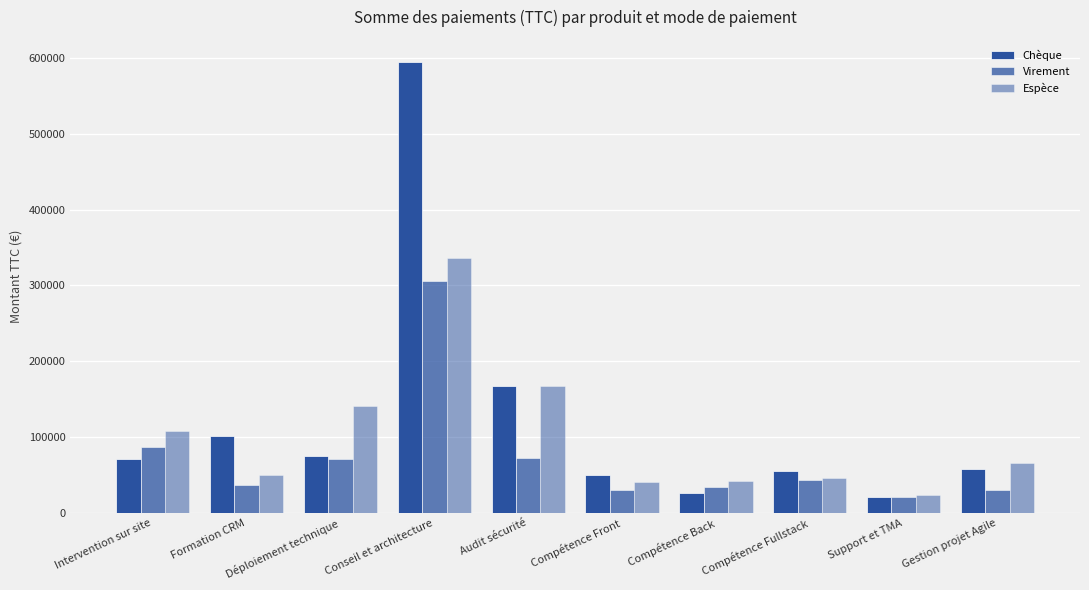

What is the lowest value of the Espèce series?

24000